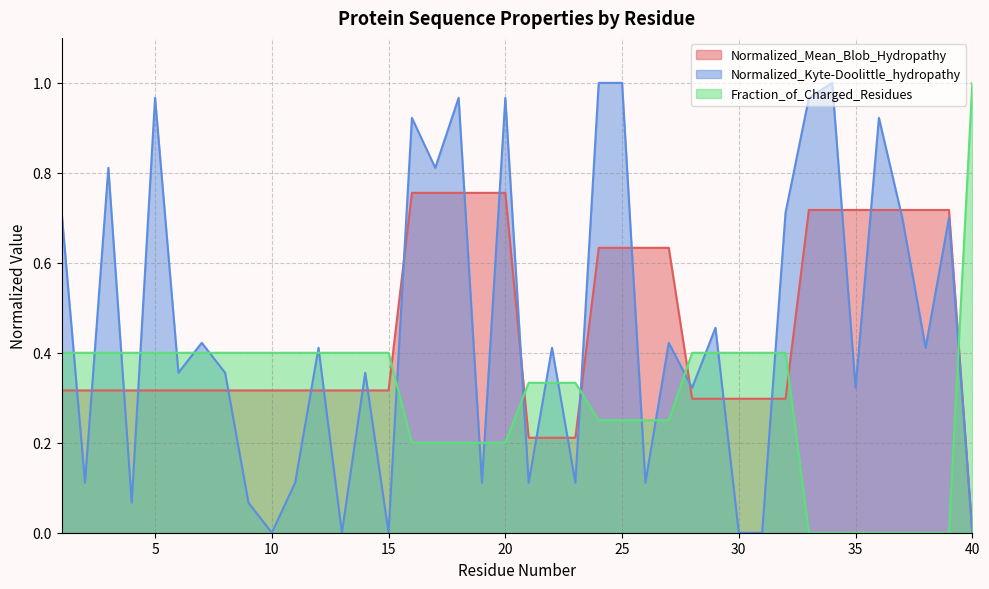

How many lines are shown in the chart?

3